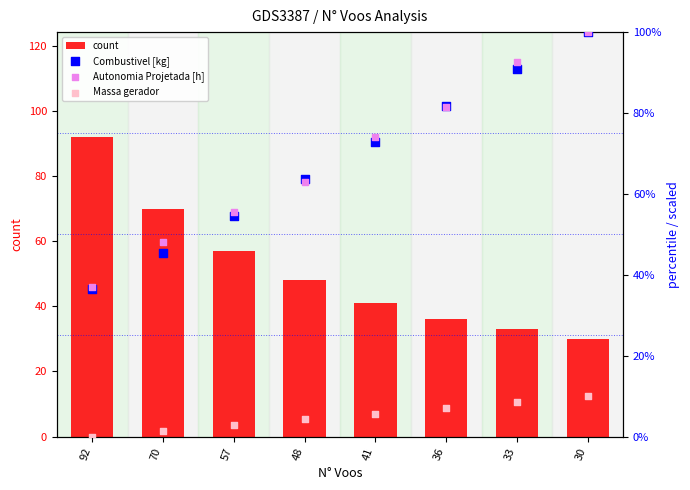

Is the value of Autonomia Projetada [h] at 48 greater than the value of Combustivel [kg] at 92?

Yes